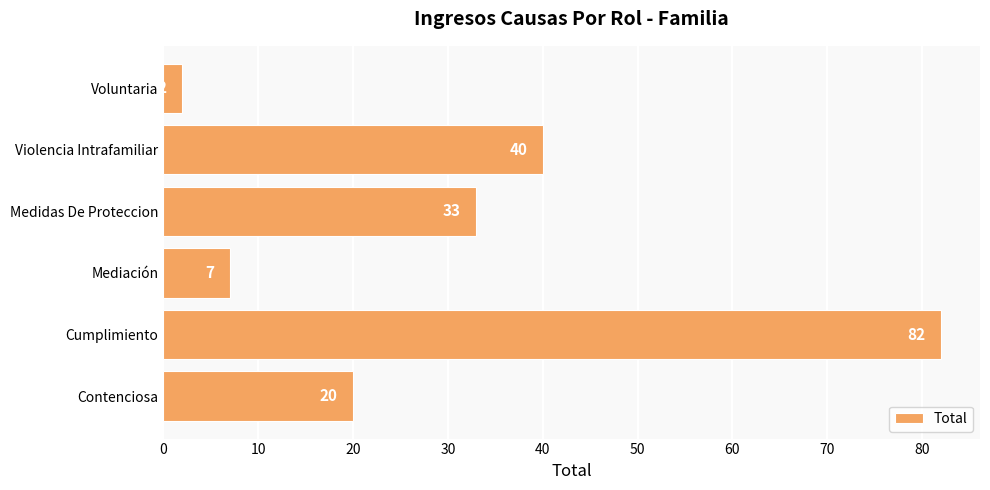

What is the sum of all values?

184